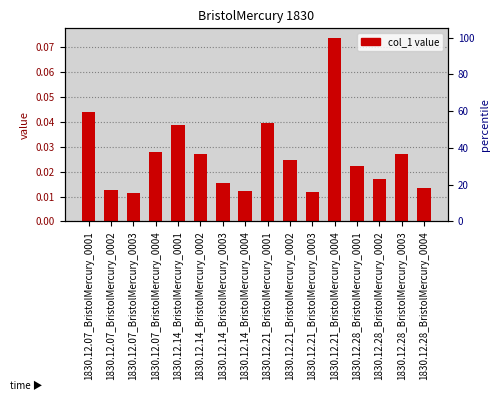

Rank the categories by value from highest to lowest.

1830.12.21_BristolMercury_0004, 1830.12.07_BristolMercury_0001, 1830.12.21_BristolMercury_0001, 1830.12.14_BristolMercury_0001, 1830.12.07_BristolMercury_0004, 1830.12.14_BristolMercury_0002, 1830.12.28_BristolMercury_0003, 1830.12.21_BristolMercury_0002, 1830.12.28_BristolMercury_0001, 1830.12.28_BristolMercury_0002, 1830.12.14_BristolMercury_0003, 1830.12.28_BristolMercury_0004, 1830.12.07_BristolMercury_0002, 1830.12.14_BristolMercury_0004, 1830.12.21_BristolMercury_0003, 1830.12.07_BristolMercury_0003